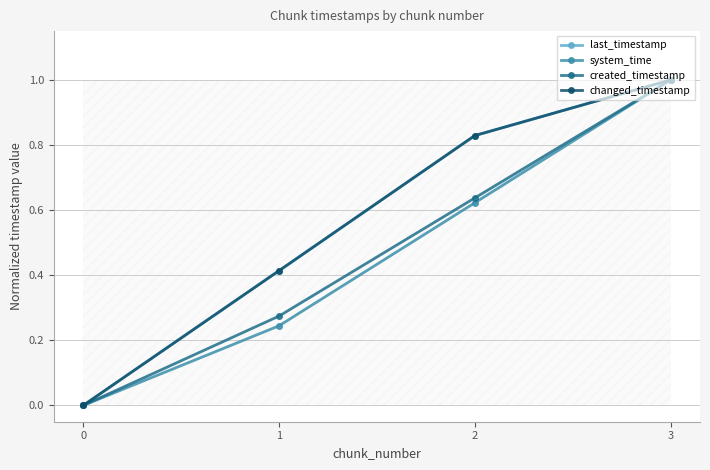

Which series has the largest total across all categories?

last_timestamp